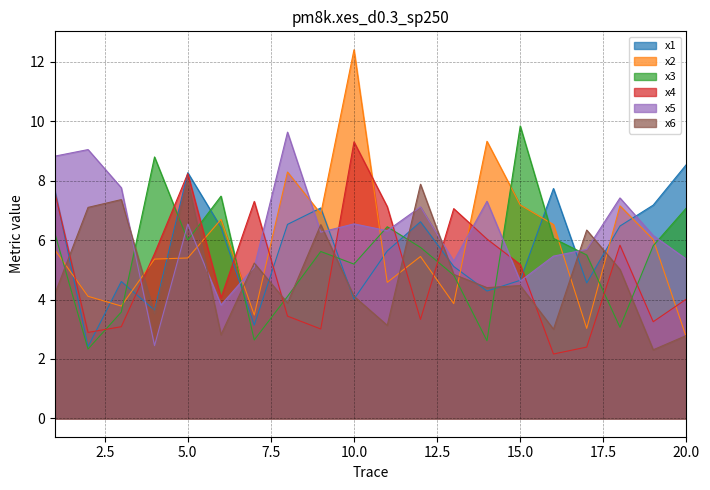

What are all the series names shown in the legend?

x1, x2, x3, x4, x5, x6